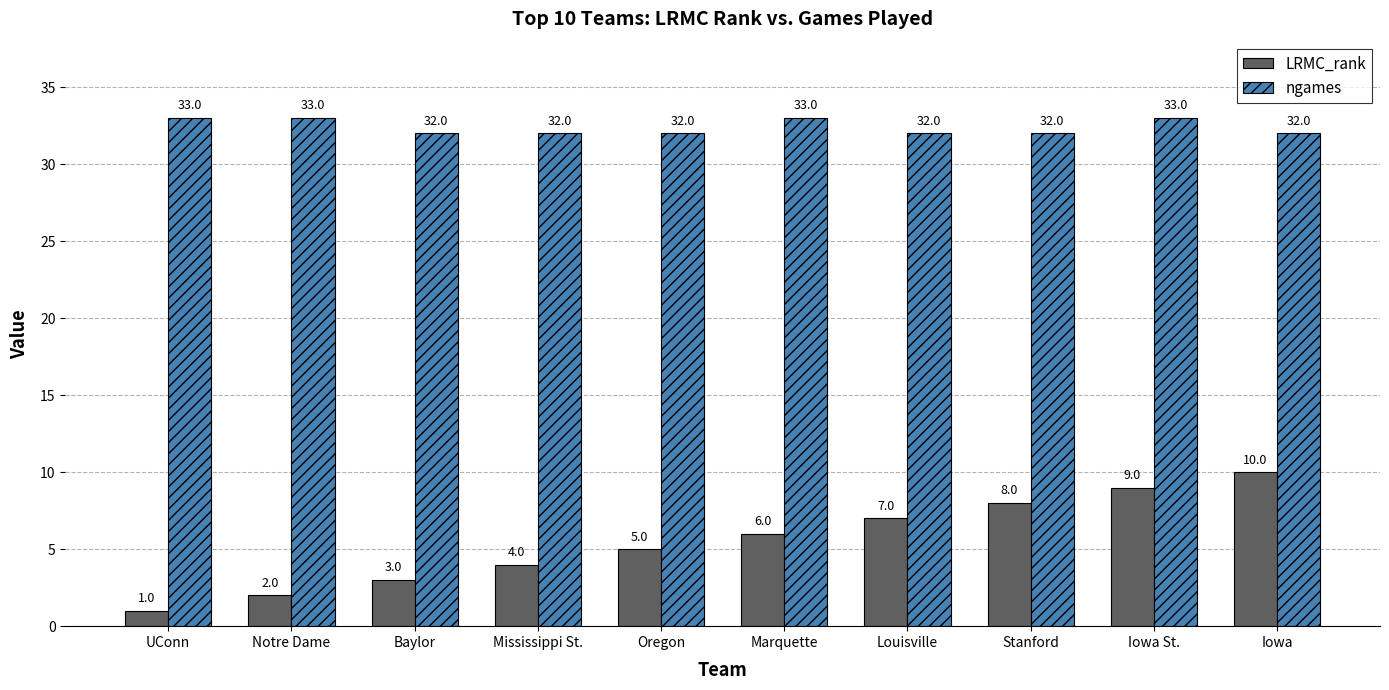

What is the value of the LRMC_rank bar at the 3rd from the left?

3